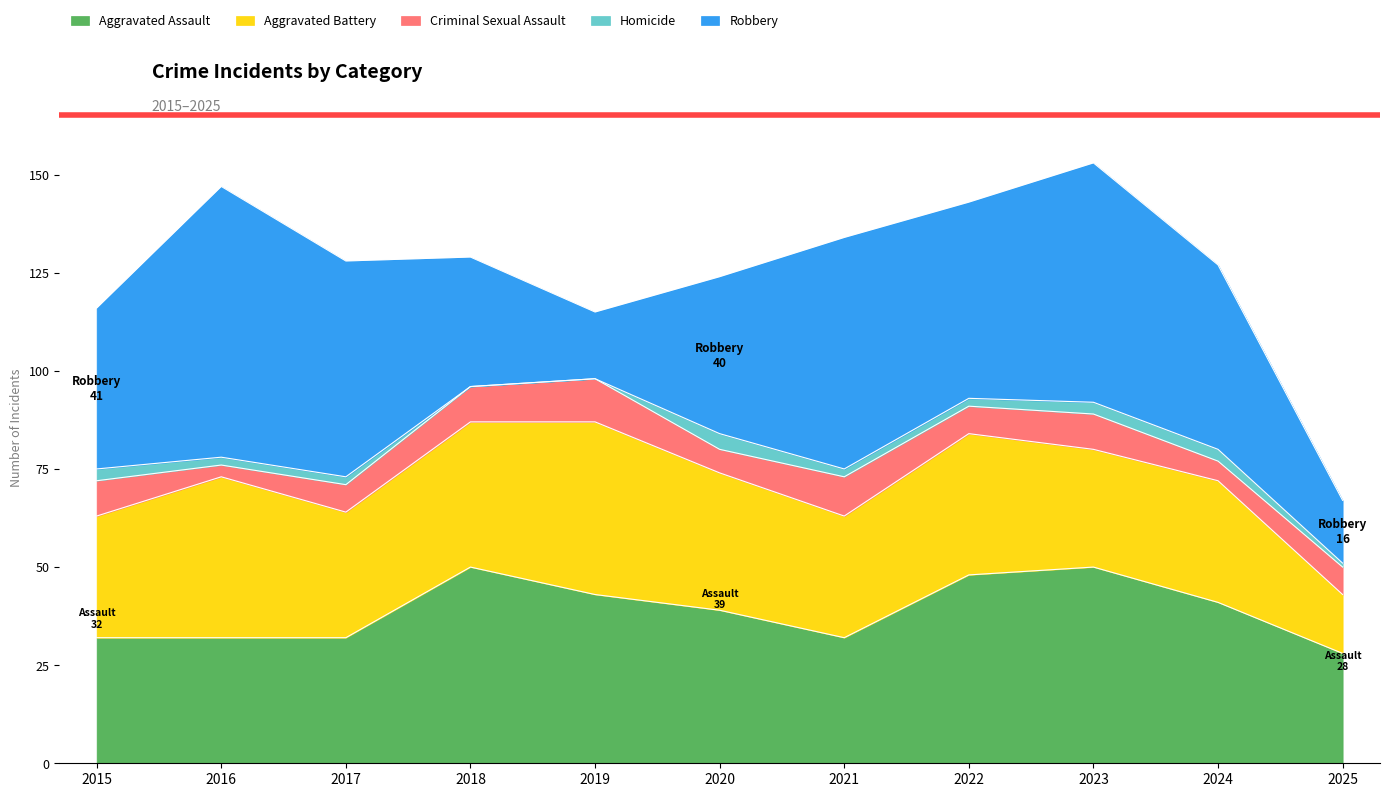

The Aggravated Battery series shows 31 at 2024. True or false?

True